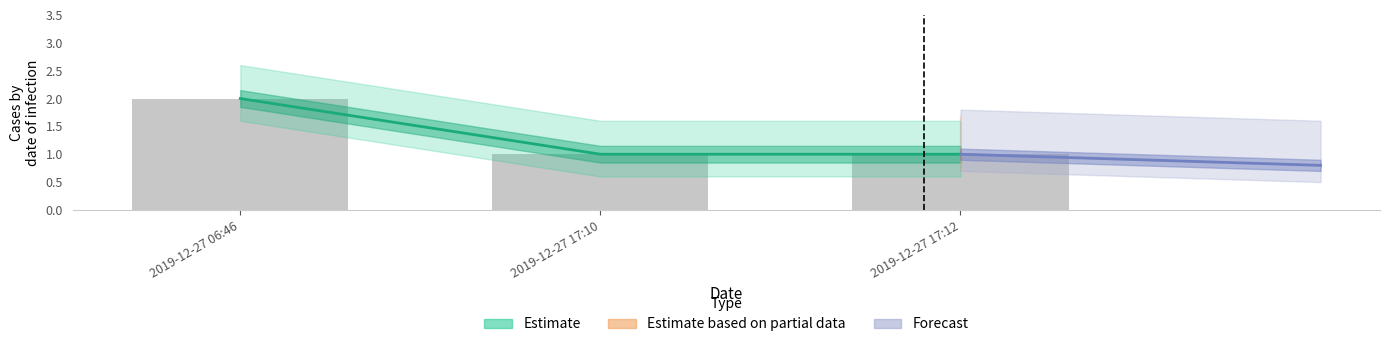

At which category is the sum across all series the highest?

2019-12-27 06:46